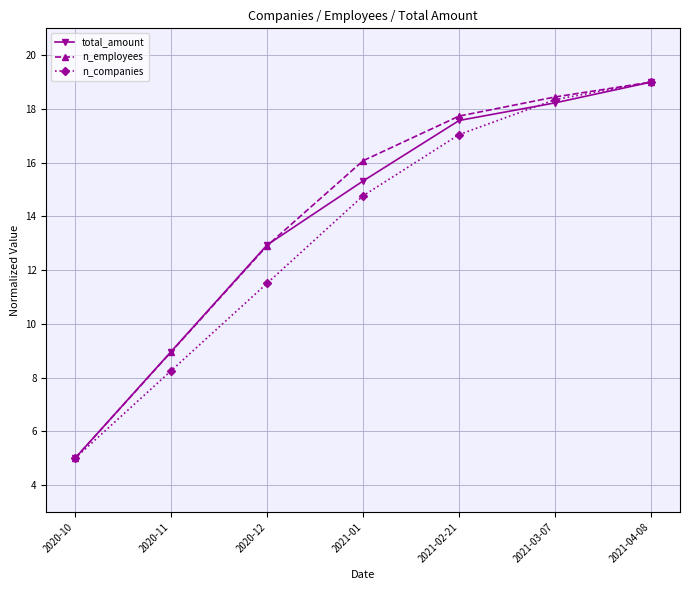

Reading left to right, transcribe all the data shown in this chart.

total_amount: 2020-10=5.0	2020-11=9.0	2020-12=12.9	2021-01=15.3	2021-02-21=17.6	2021-03-07=18.2	2021-04-08=19.0
n_employees: 2020-10=5.0	2020-11=9.0	2020-12=12.9	2021-01=16.1	2021-02-21=17.7	2021-03-07=18.4	2021-04-08=19.0
n_companies: 2020-10=5.0	2020-11=8.3	2020-12=11.5	2021-01=14.8	2021-02-21=17.0	2021-03-07=18.3	2021-04-08=19.0